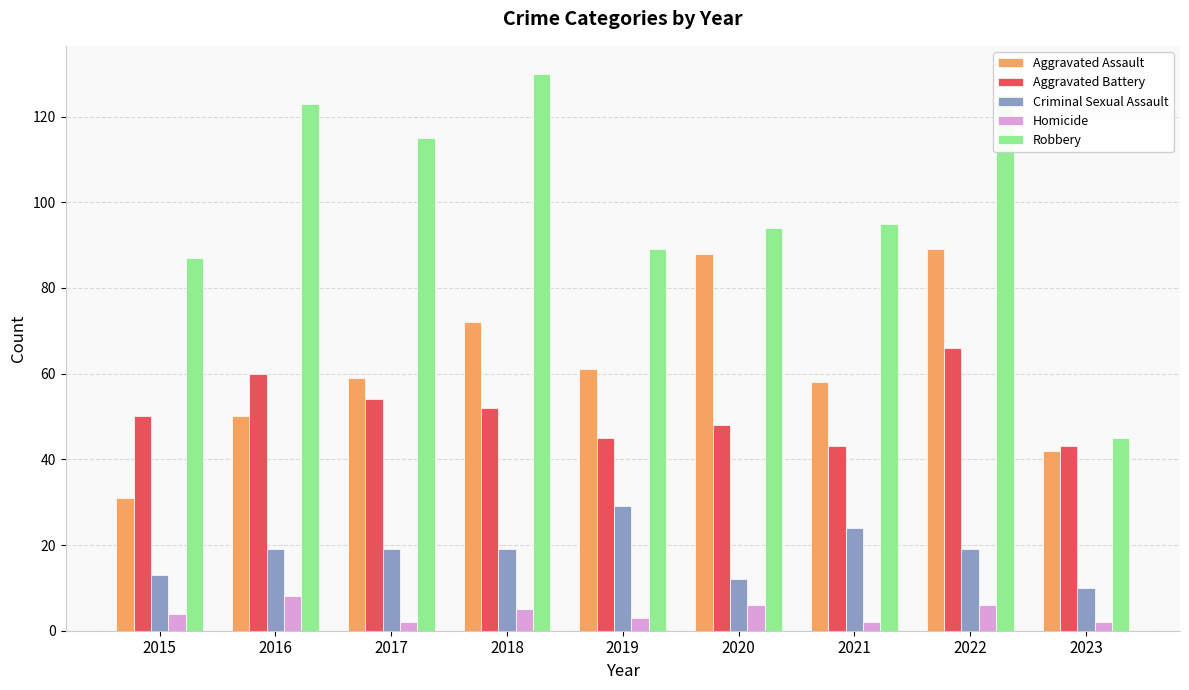

Reading left to right, what are all the values shown in this chart?

Aggravated Assault: 31	50	59	72	61	88	58	89	42
Aggravated Battery: 50	60	54	52	45	48	43	66	43
Criminal Sexual Assault: 13	19	19	19	29	12	24	19	10
Homicide: 4	8	2	5	3	6	2	6	2
Robbery: 87	123	115	130	89	94	95	125	45